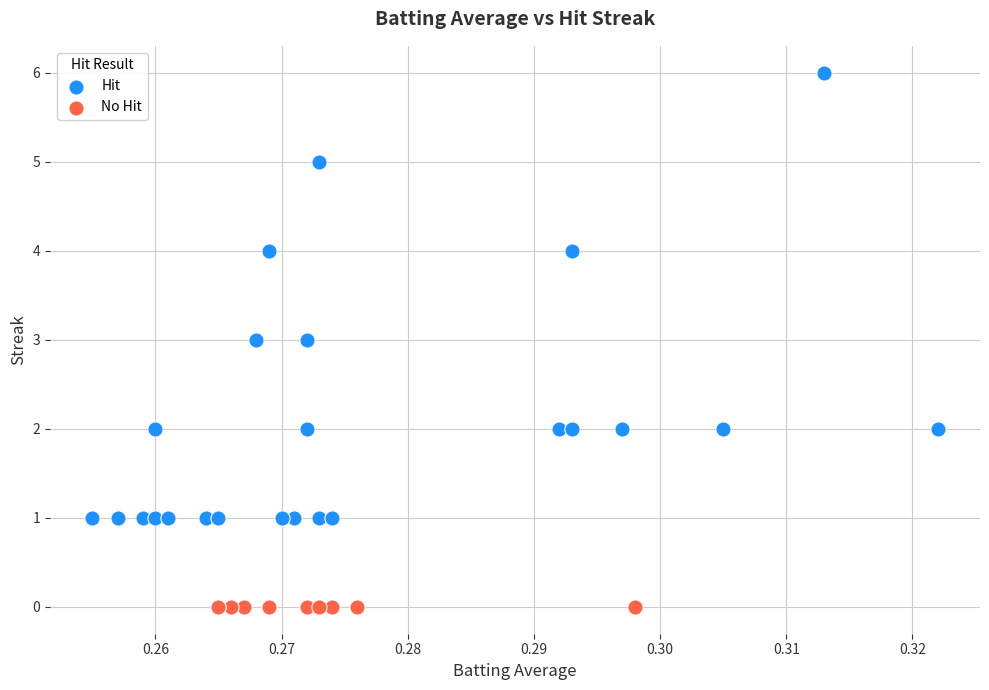

Which series reaches the maximum Y coordinate?

Hit